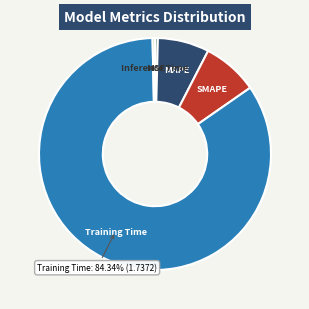

How many segments does this pie chart have?

5